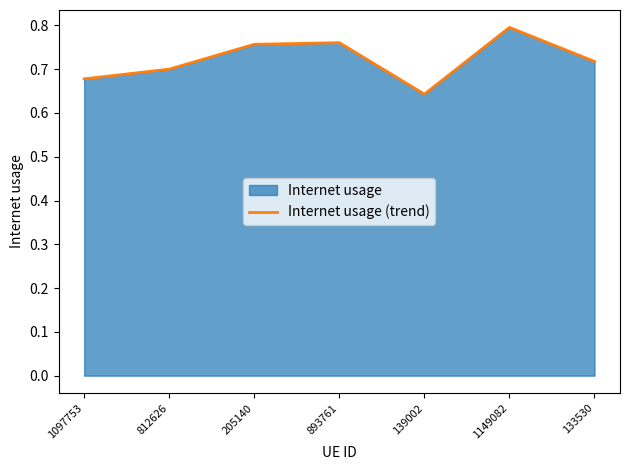

List the labels in order of value, largest first.

1149082, 893761, 205140, 133530, 812626, 1097753, 139002